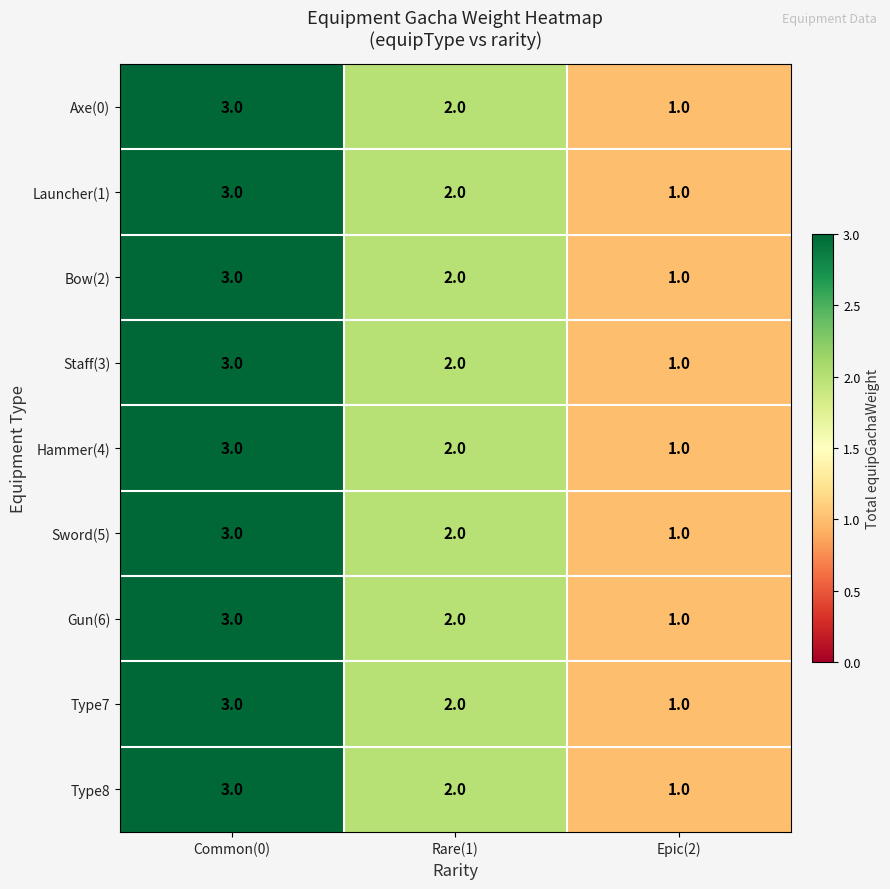

At which label is Sword(5) closest to 2?

Rare(1)